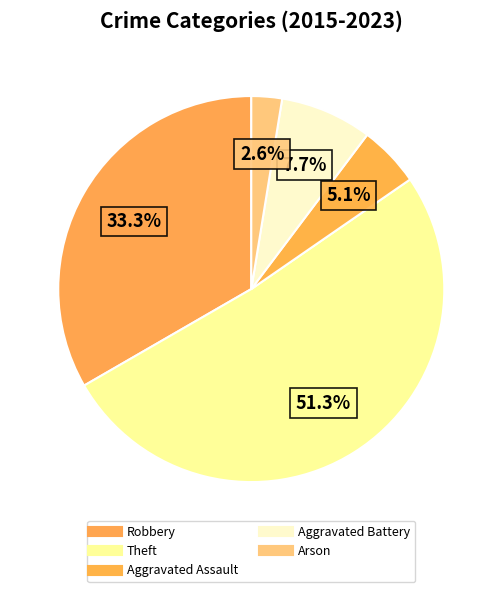

Is the sum of Robbery and Theft greater than half?

Yes